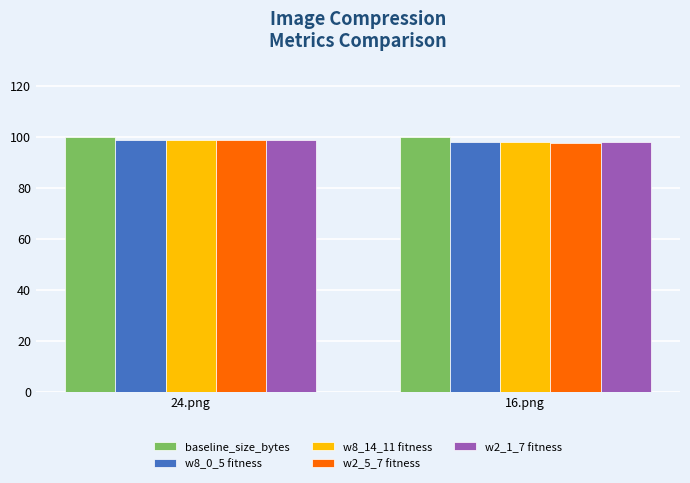

What is the sum of all w8_0_5 fitness values?

196.6